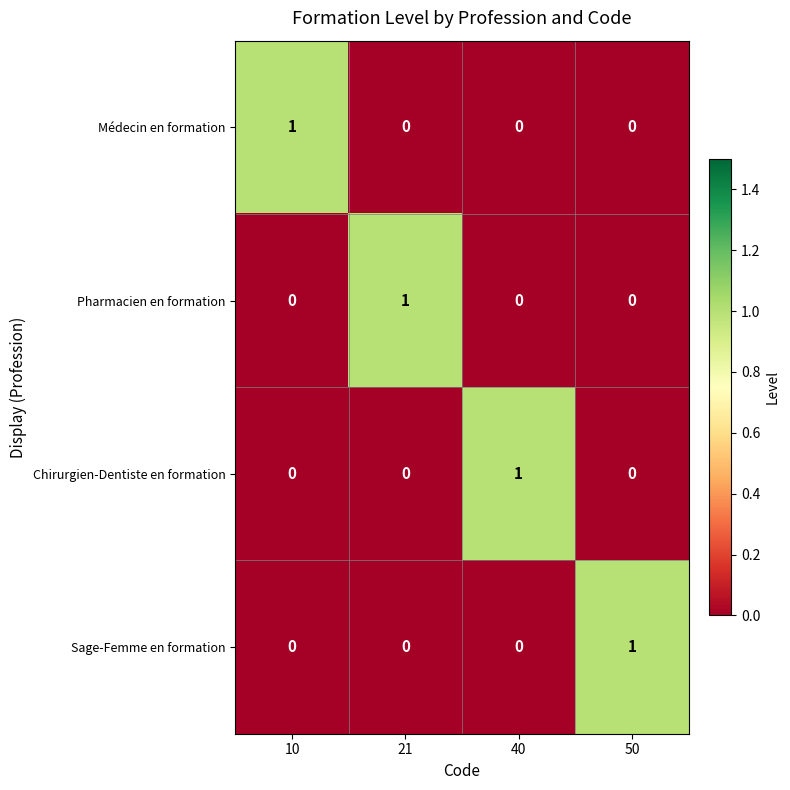

At how many categories does at least one series exceed 0?

4